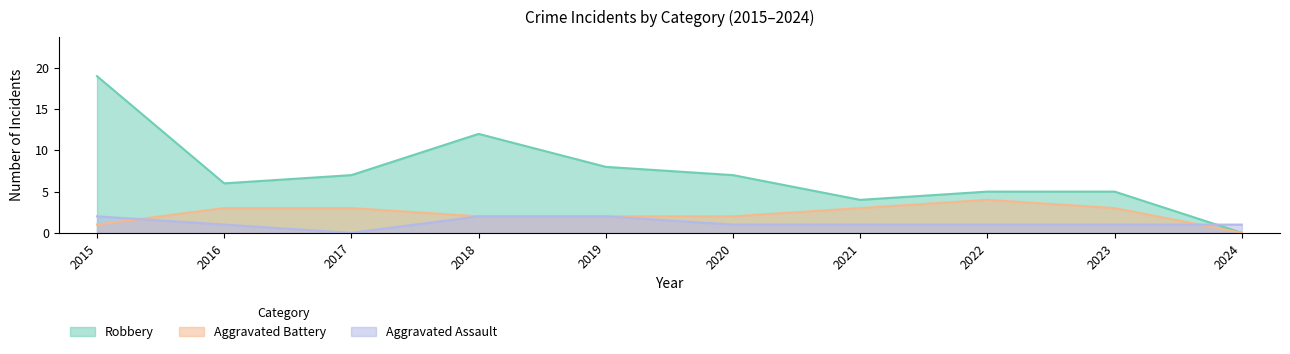

How many lines are shown in the chart?

3